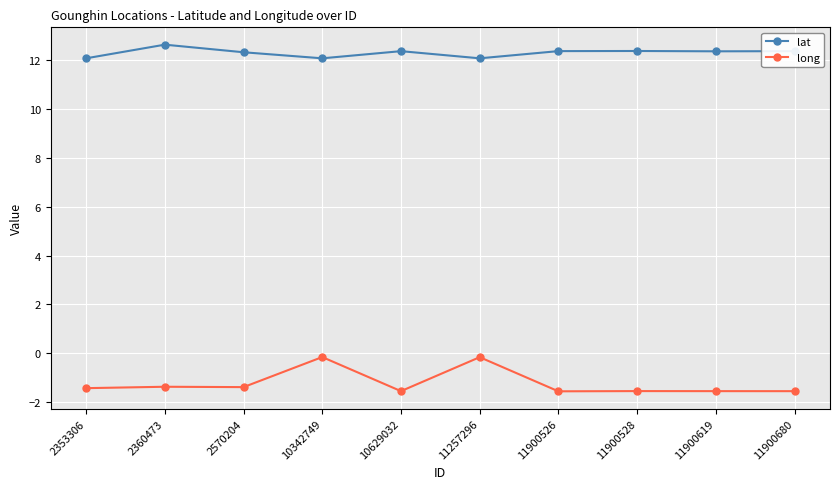

Which series has the widest spread of values?

long